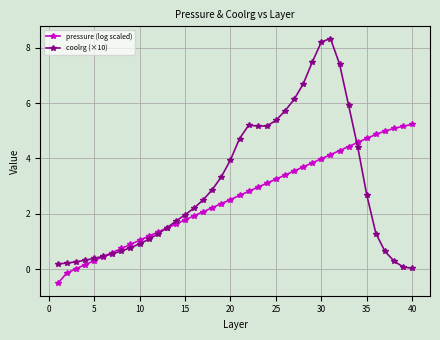

Which series has the largest range (max minus min)?

coolrg (×10)